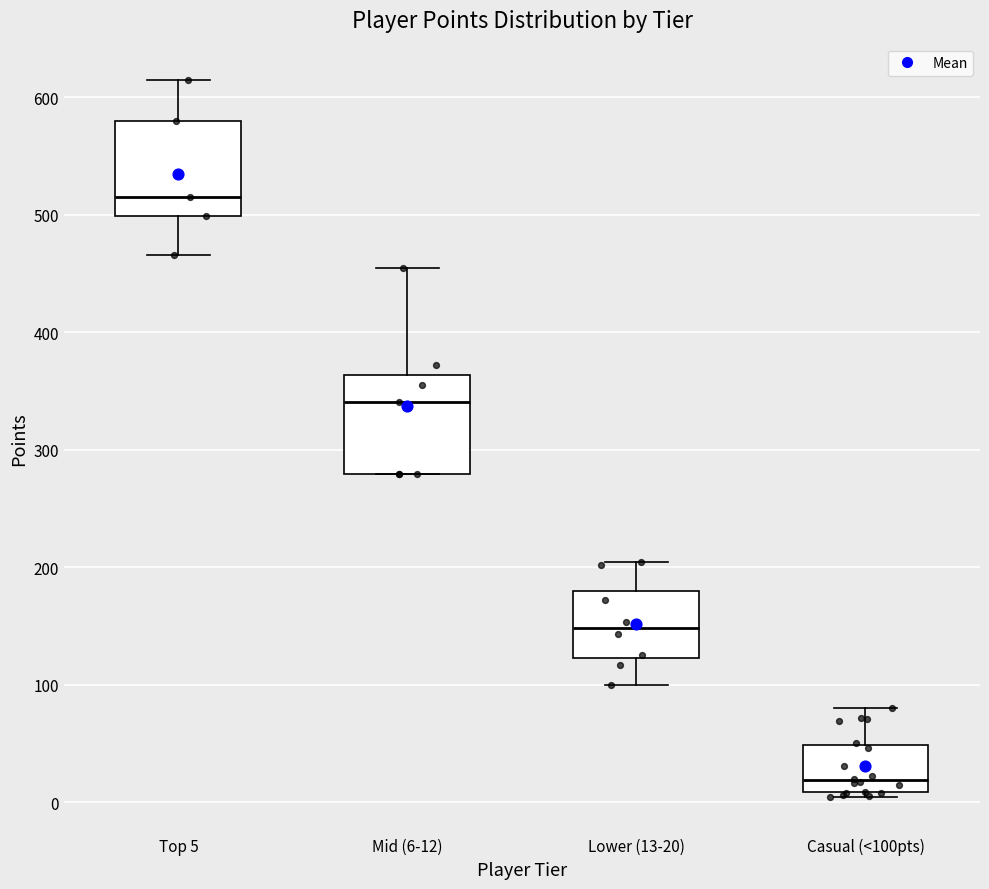

Where does the upper whisker of the box for Lower (13-20) end on the y-axis? The values are not printed on the chart, so give them approximately, as read against the axis.

200